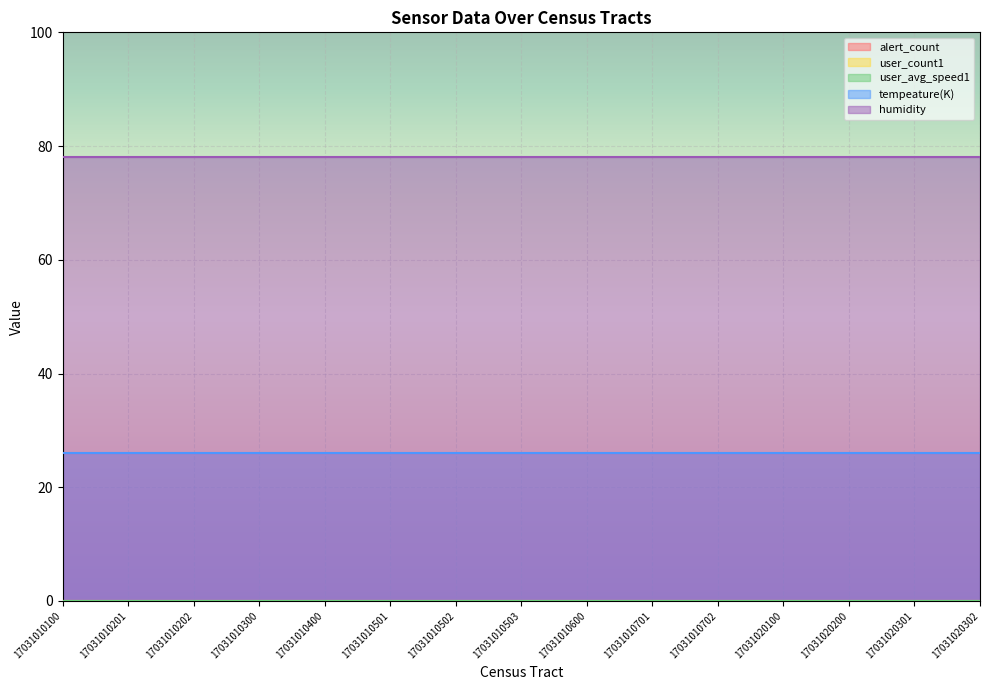

Which series has the largest total across all categories?

humidity